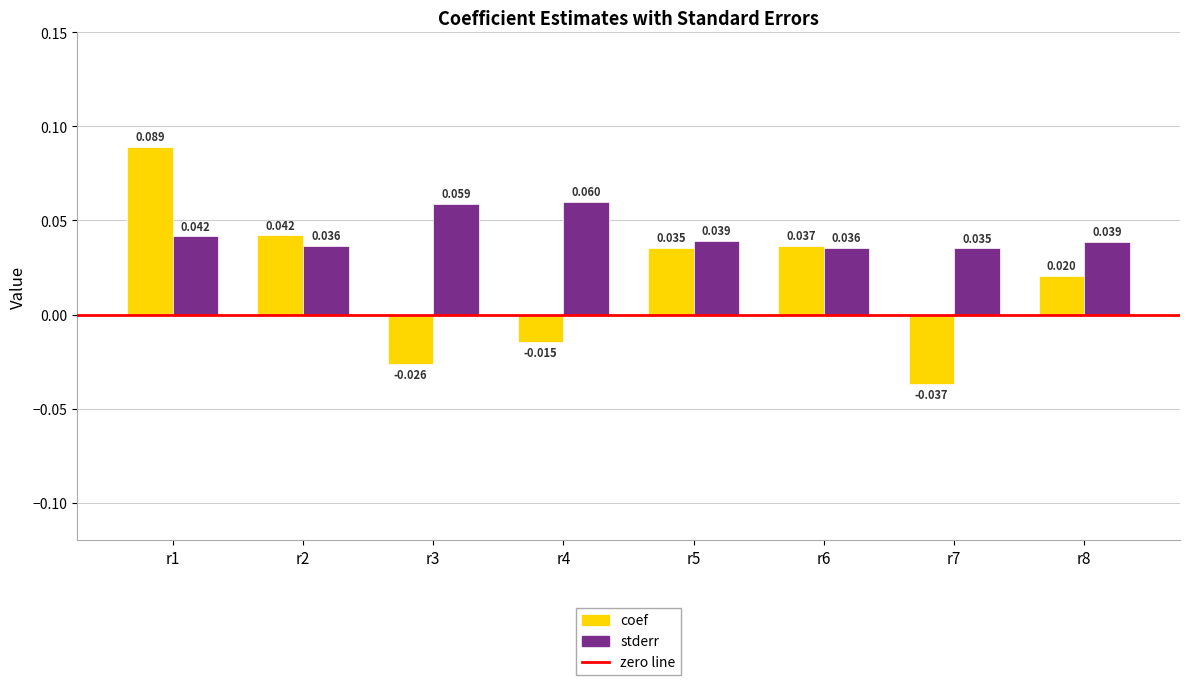

Rank the series by their maximum value, from highest to lowest.

coef, stderr